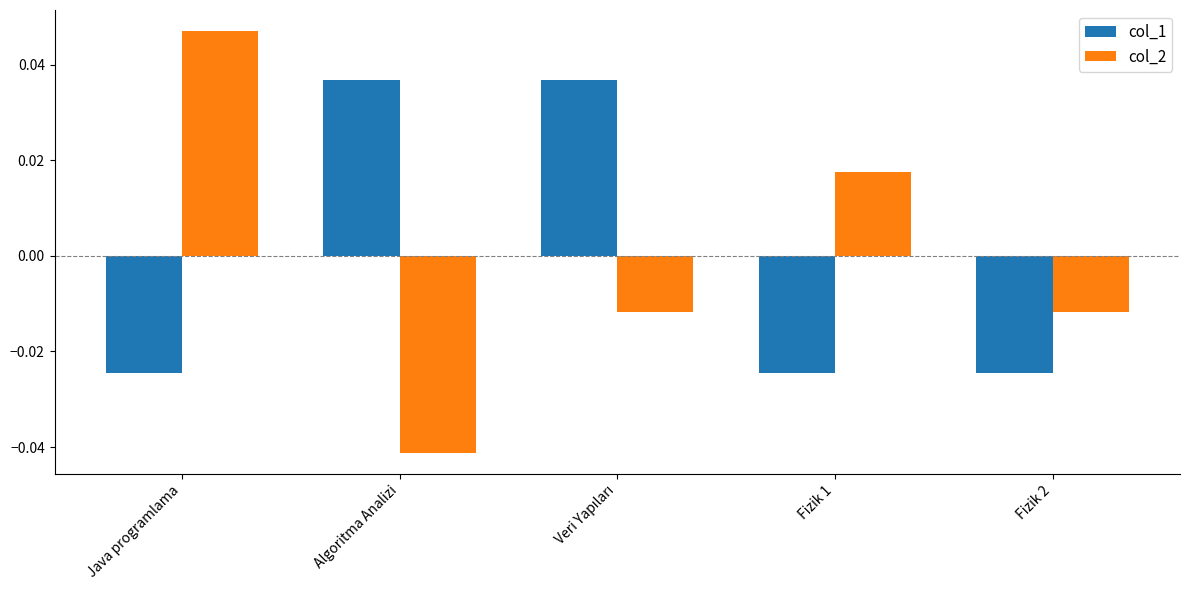

Rank the series at Algoritma Analizi from highest to lowest value.

col_1, col_2